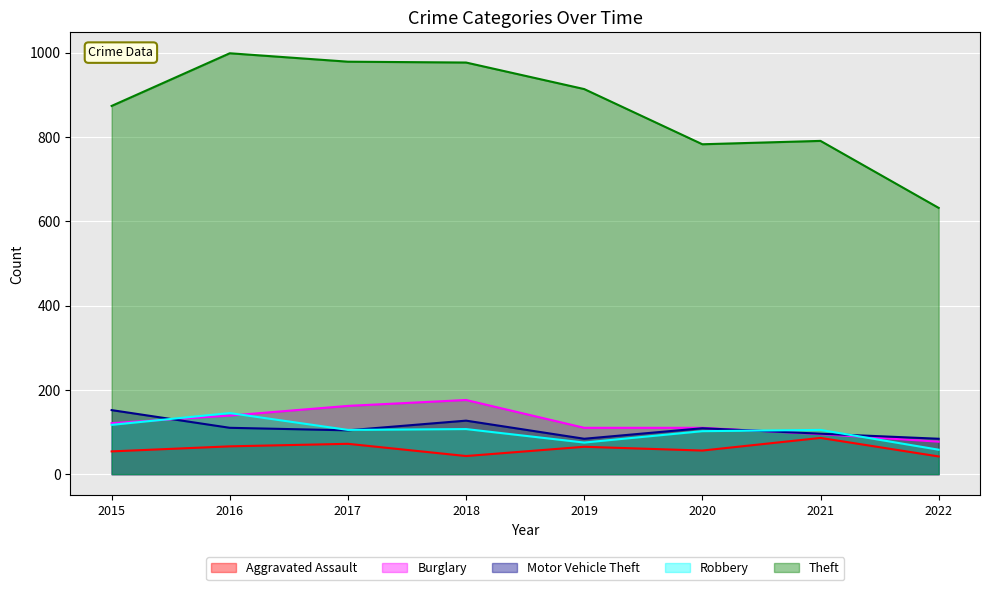

What is the minimum value shown in the chart?

42